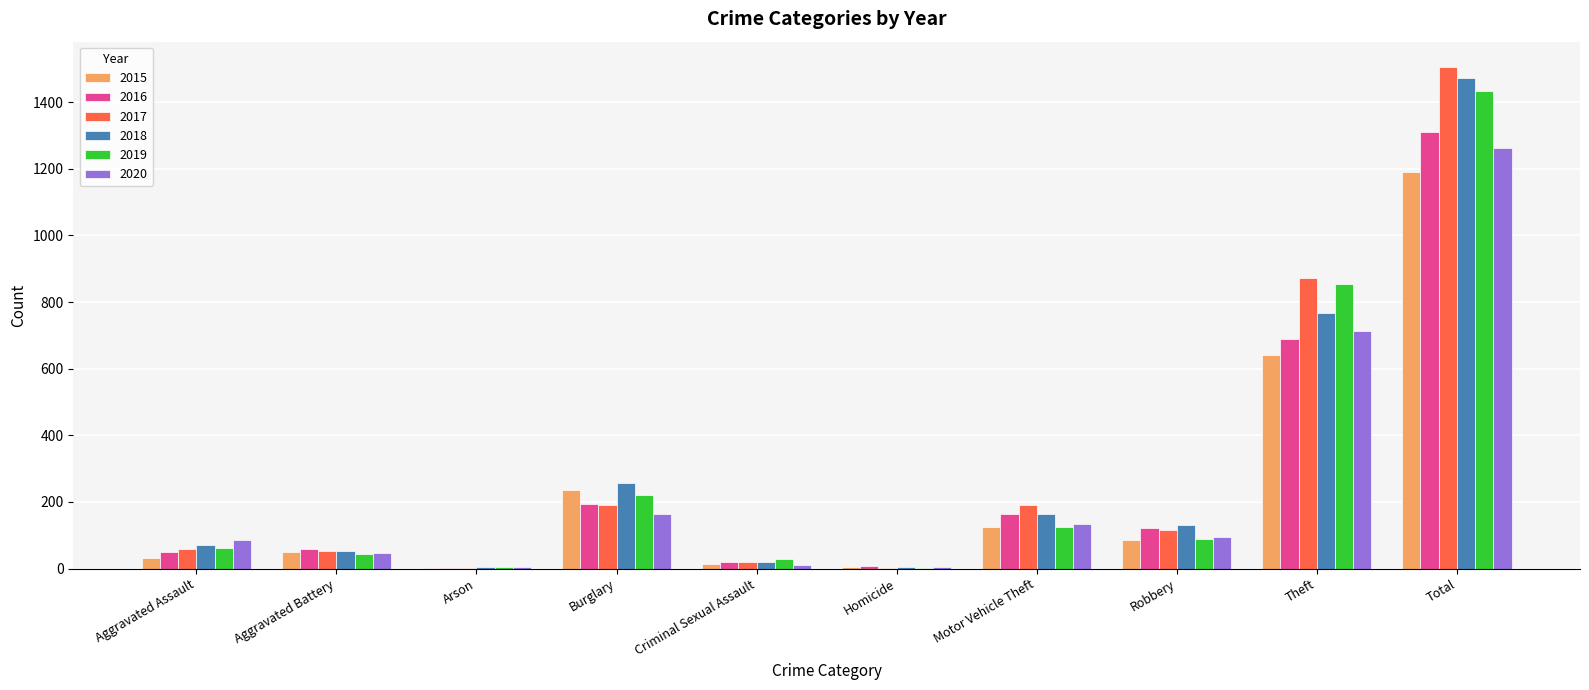

What is the highest value of the 2017 series?

1506